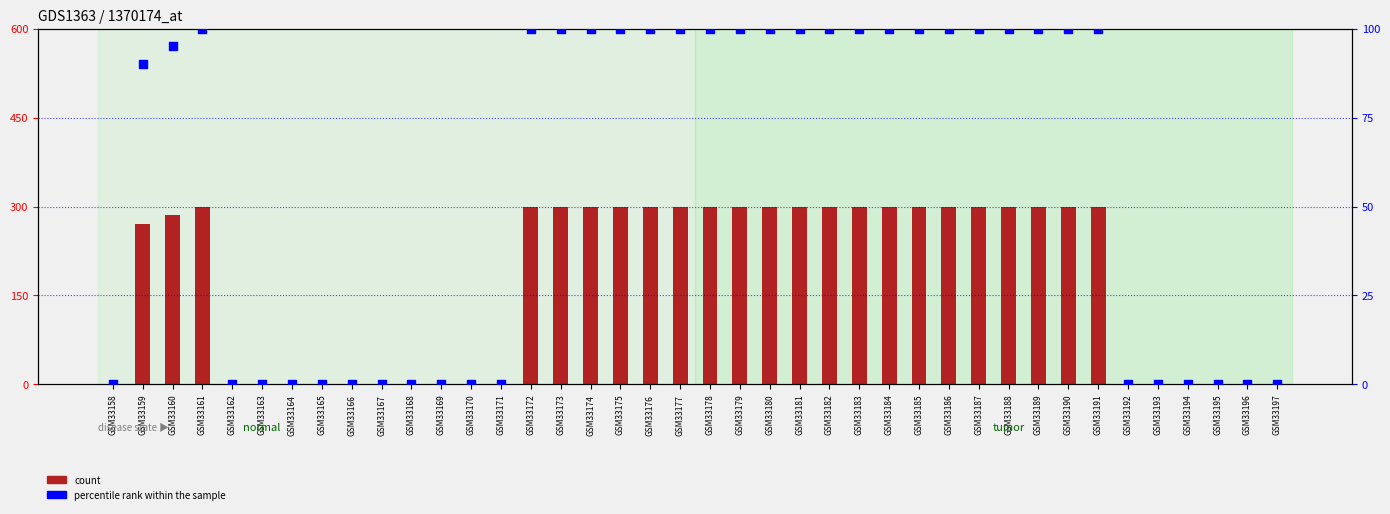

At which category is the sum across all series the highest?

GSM33161